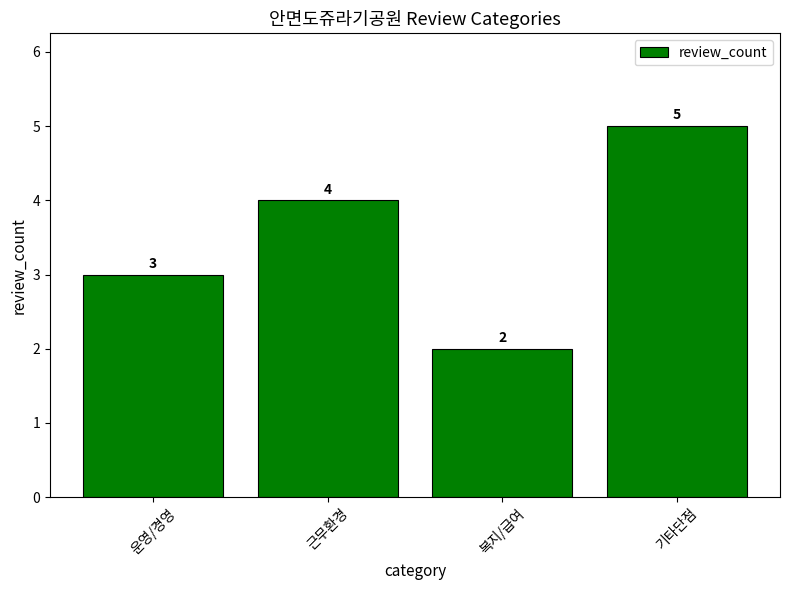

Reading left to right, transcribe all the data shown in this chart.

3	4	2	5